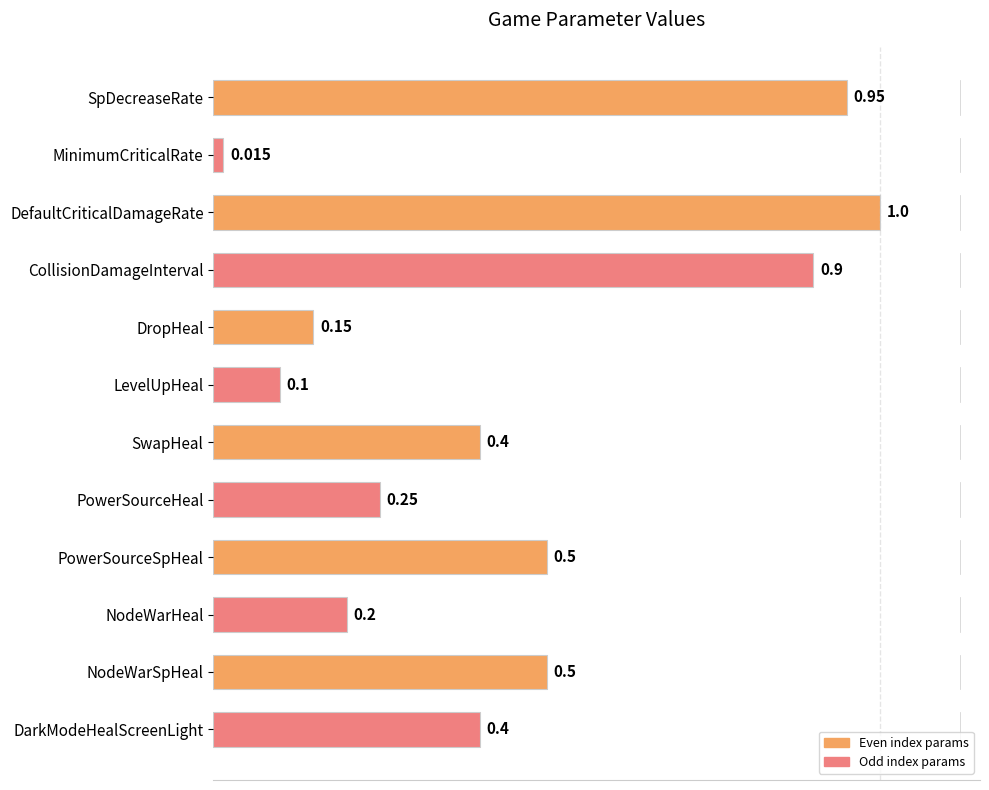

At which category does the chart reach its peak across all series?

DefaultCriticalDamageRate